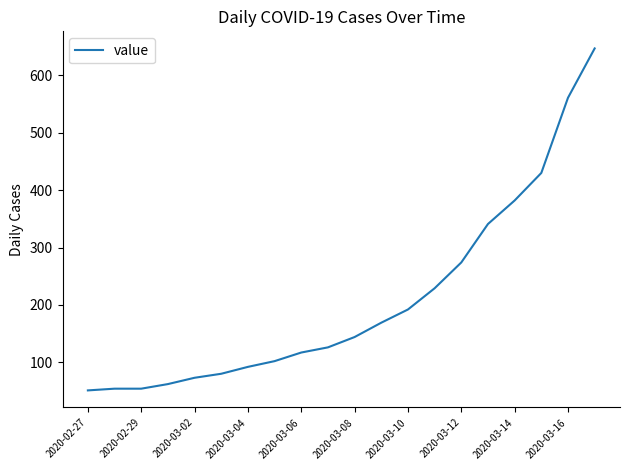

How many values are below 144?

10